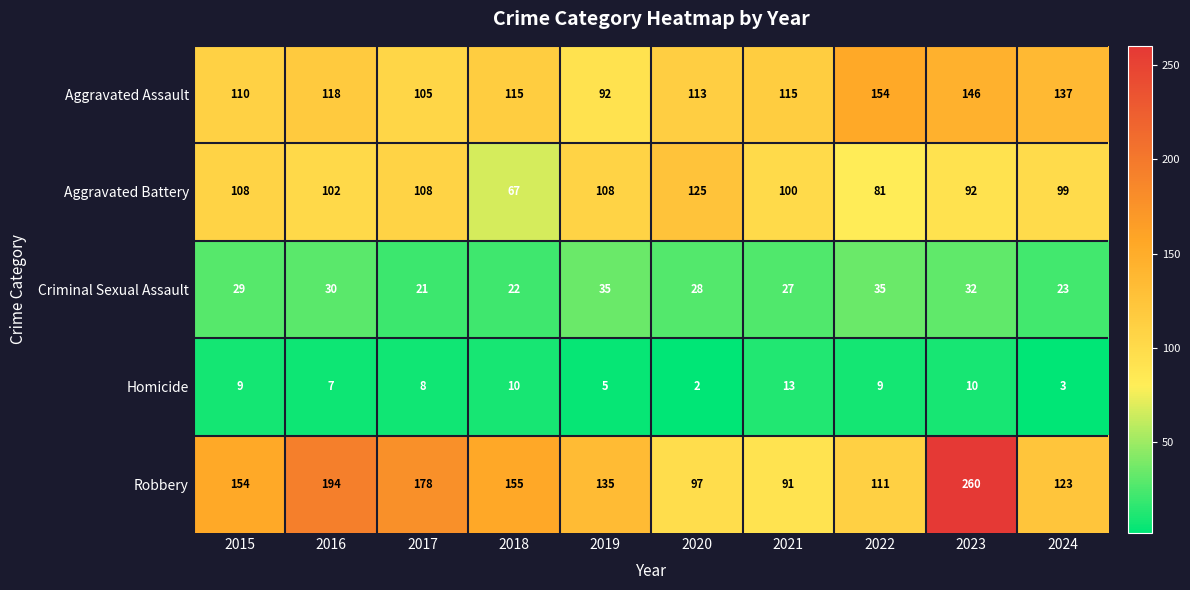

Which label corresponds to the largest value in the chart?

2023